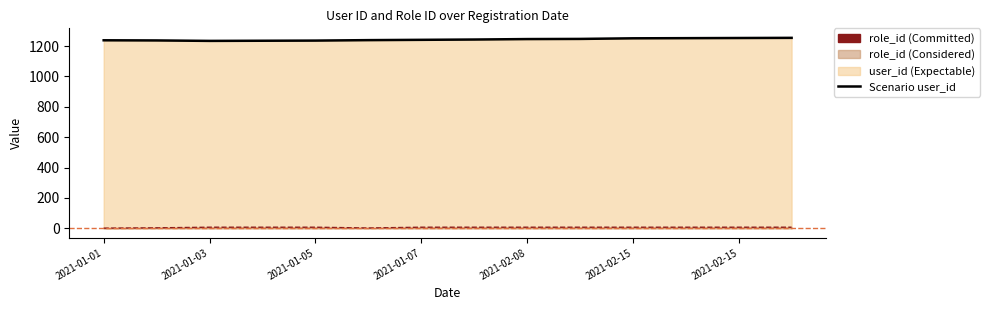

What value does the Scenario user_id series have at 2021-01-03, to the nearest 10?

1230